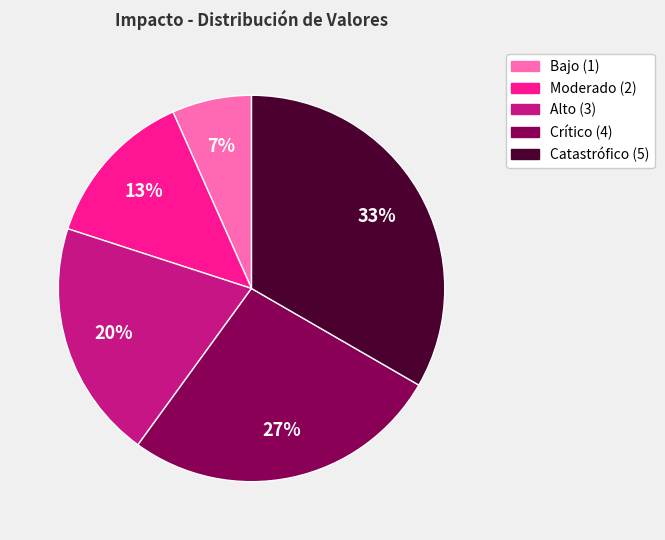

Is there a majority slice in this chart?

No